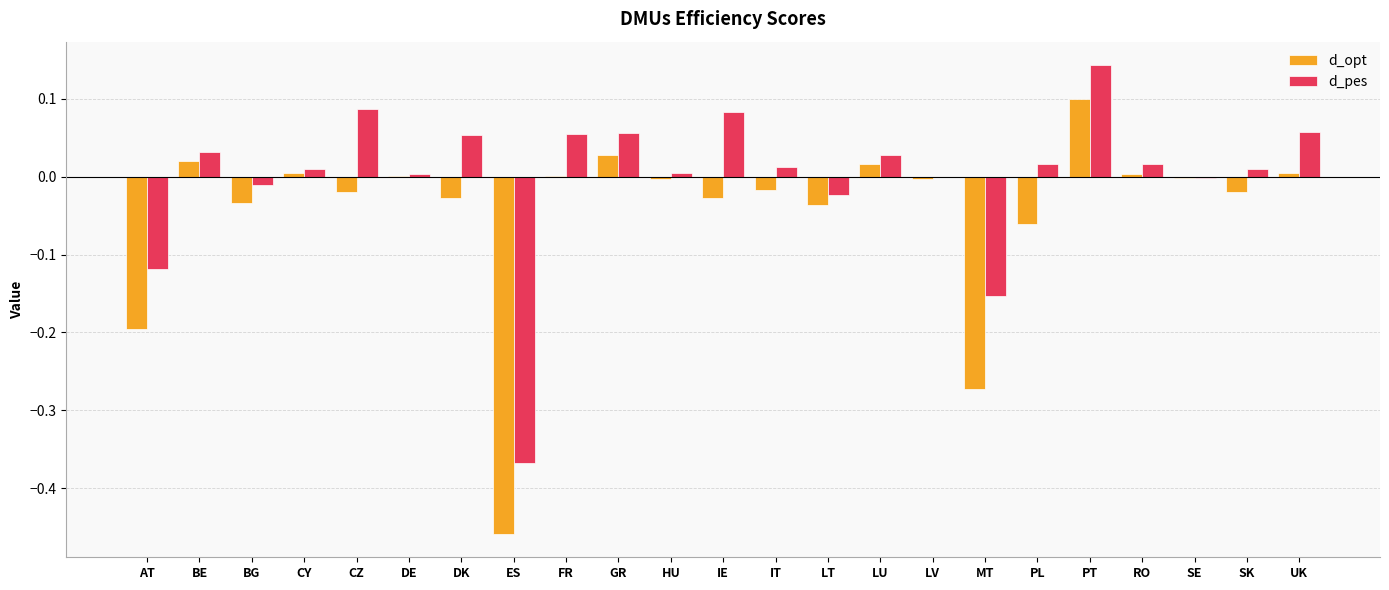

Which series has the largest total across all categories?

d_pes